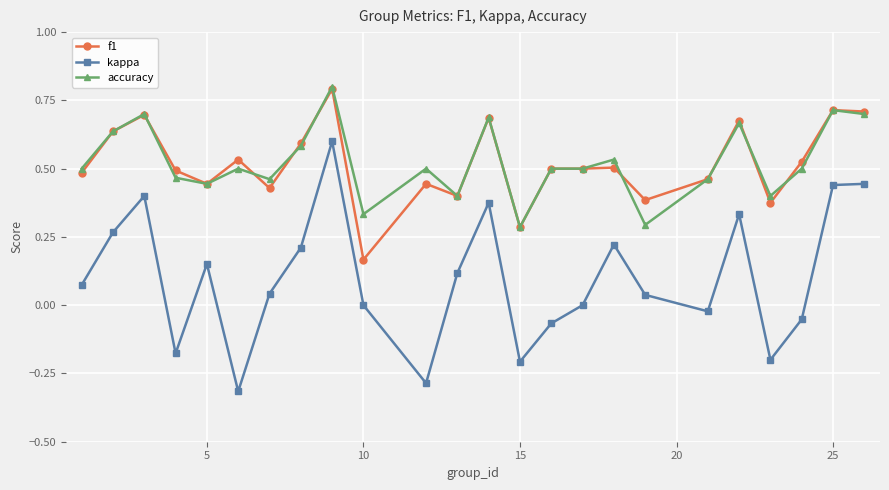

What are all the series names shown in the legend?

f1, kappa, accuracy